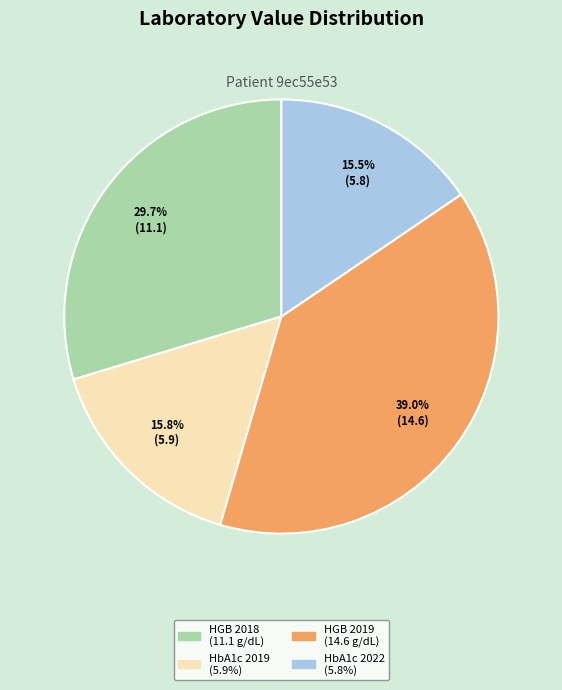

Count the number of slices in the pie.

4